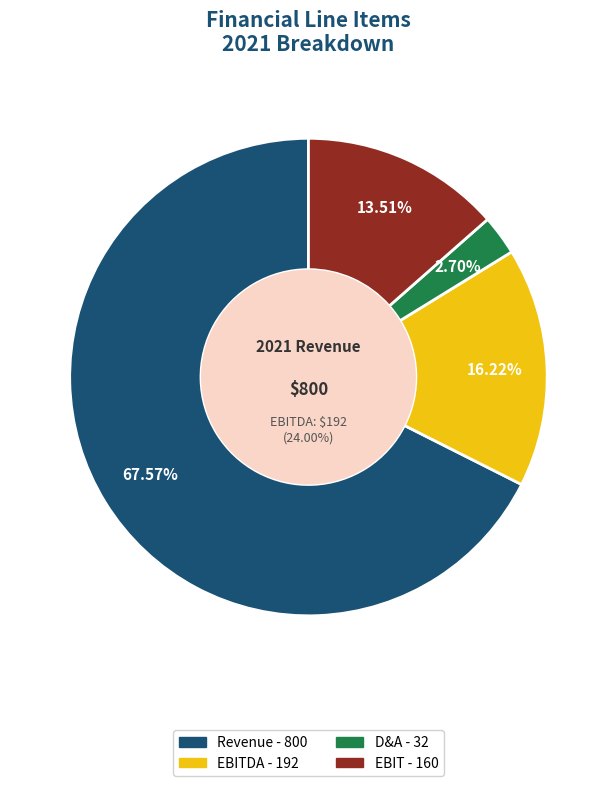

Is it true that EBIT is 1% of the pie?

False